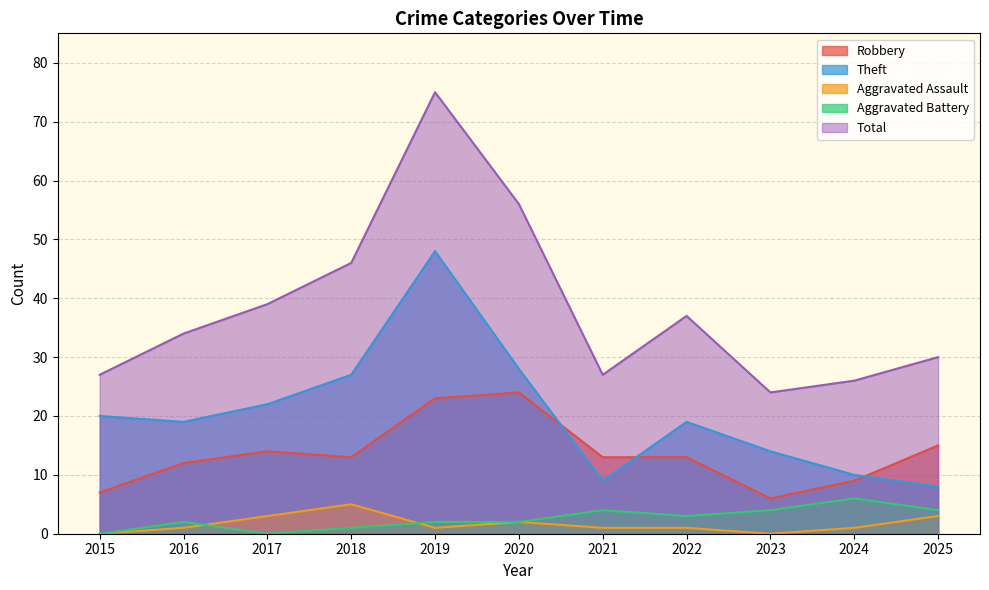

Which category has the highest value in the Aggravated Battery series?

2024